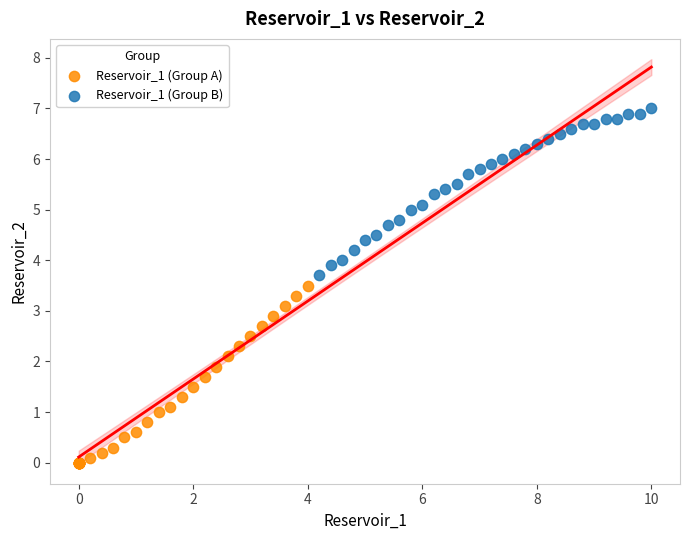

Which series reaches the minimum Y coordinate?

Reservoir_1 (Group A)